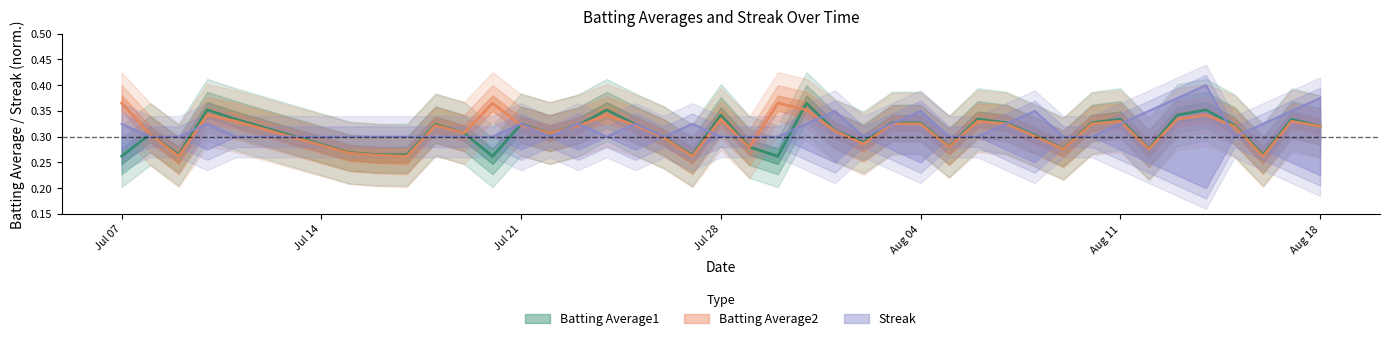

What is the value of the Batting Average1 point at the 23rd from the left?

0.3